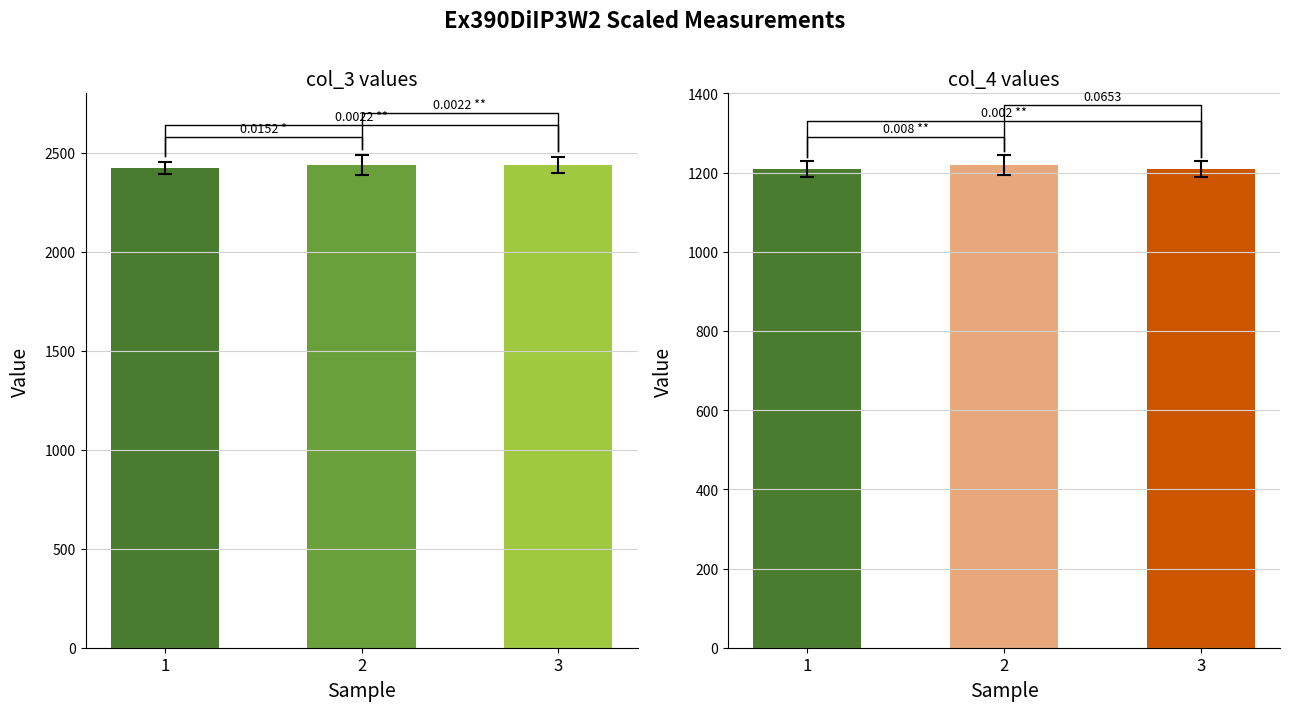

How many data points in col_3 are less than 2440?

1